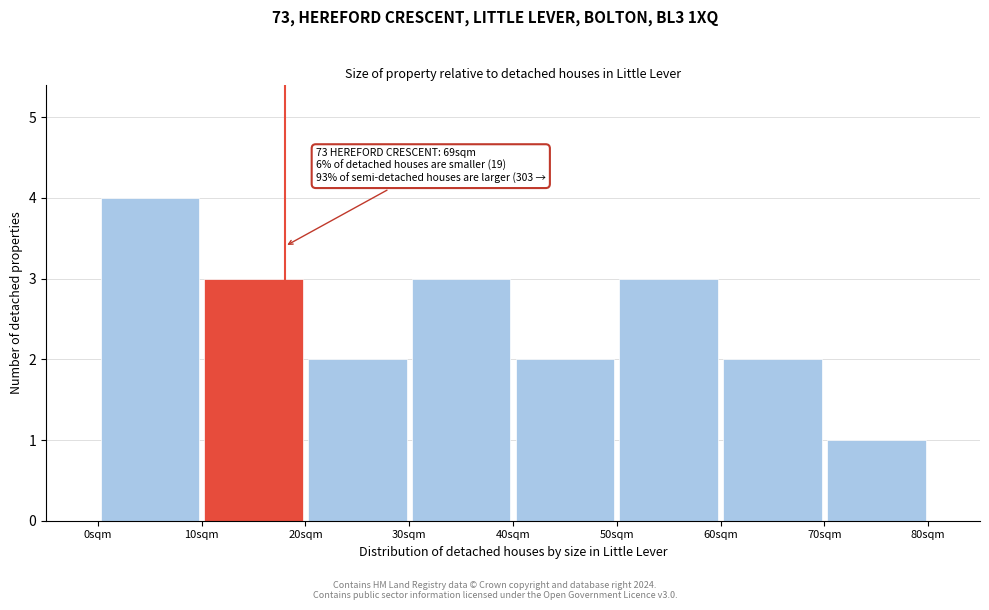

Which range on the x-axis has the tallest bar?

0 to 10